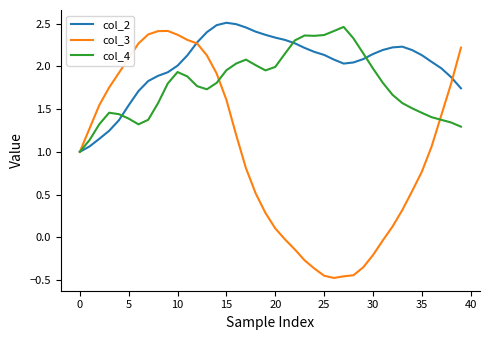

How many values in col_3 are above zero?

29